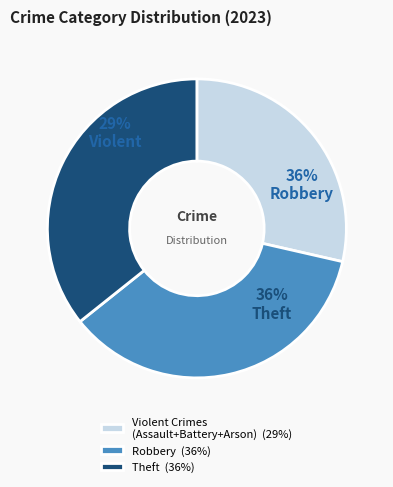

Which has a higher value, Aggravated Assault or Theft?

Theft